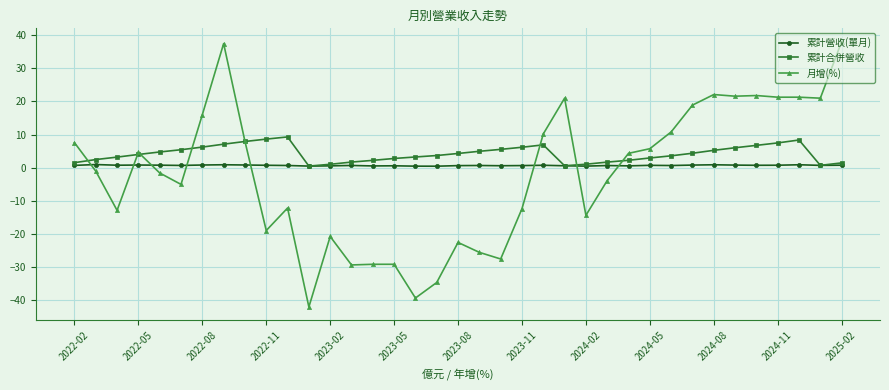

What is the greatest value displayed?

38.1